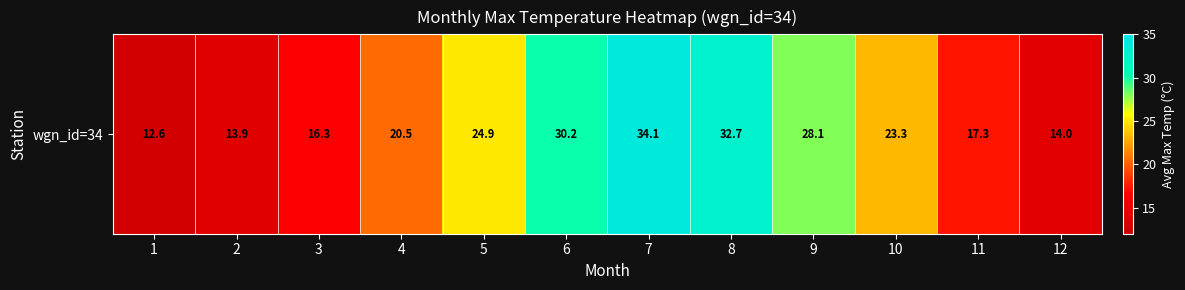

Which label corresponds to the largest value in the chart?

7